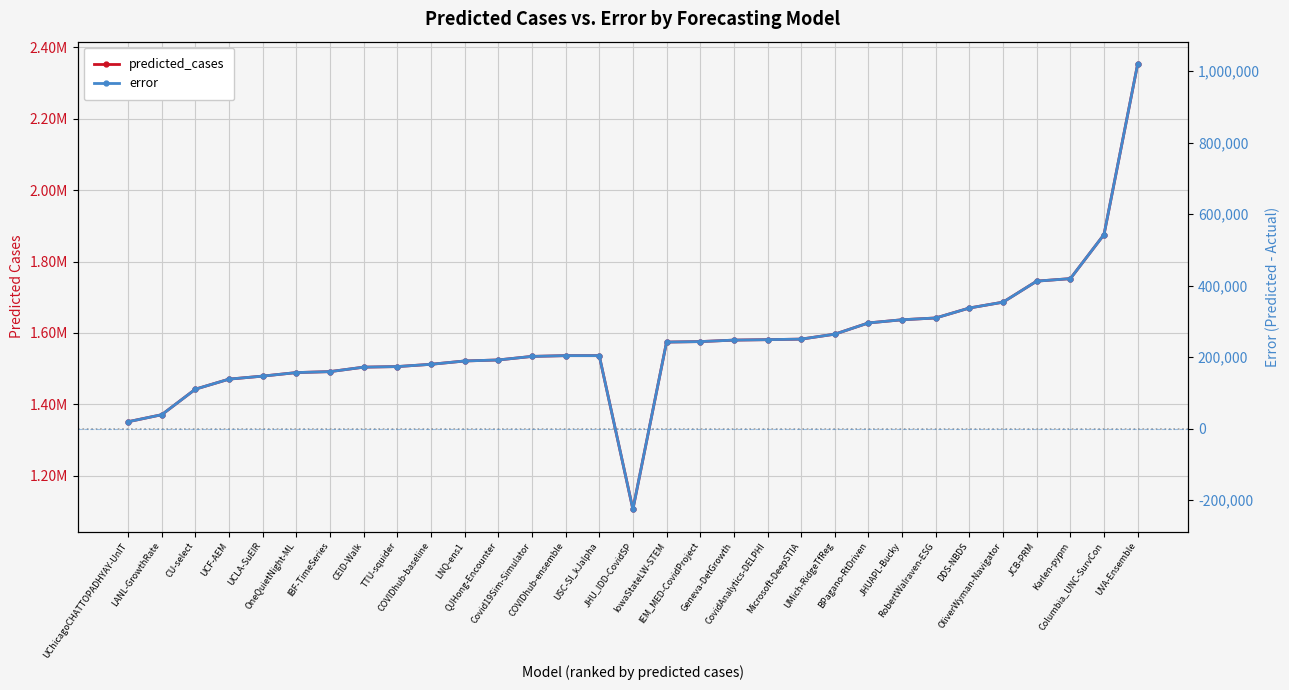

What is the maximum value for predicted_cases?

2353034.9